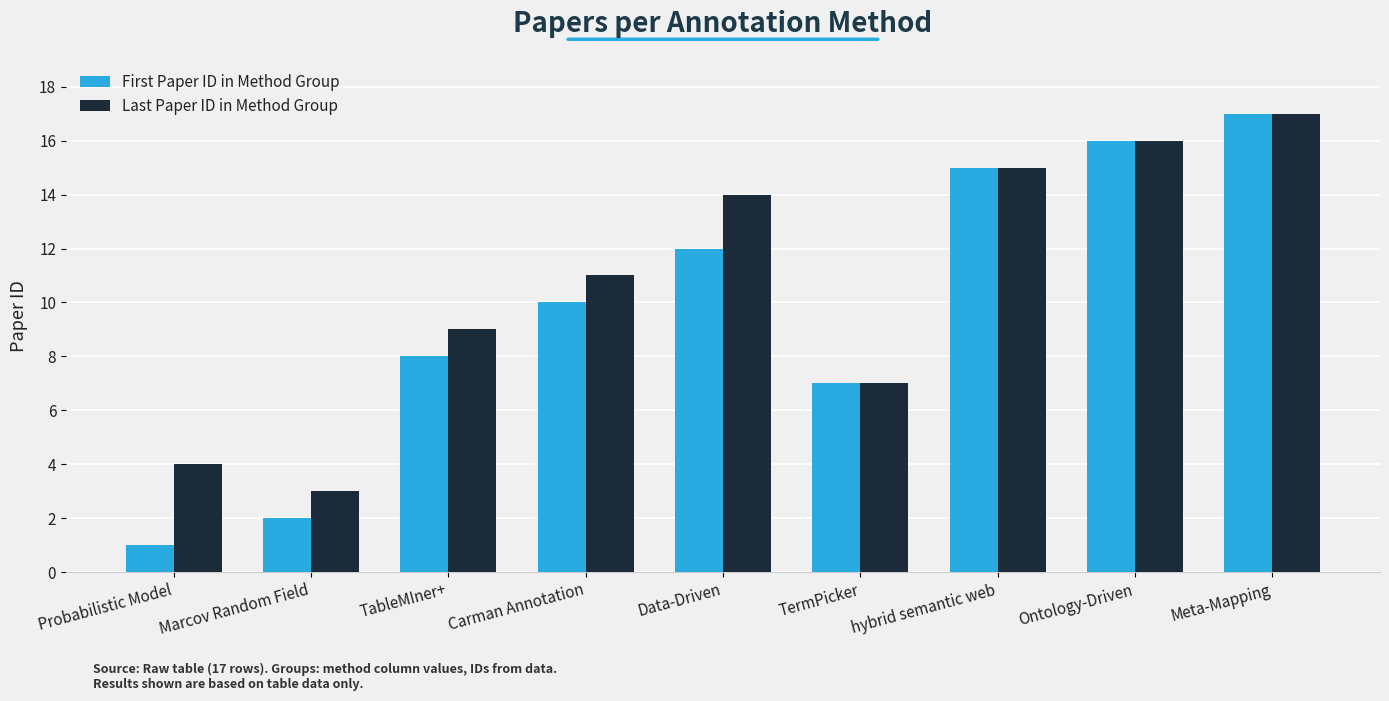

What is the maximum value shown in the chart?

17